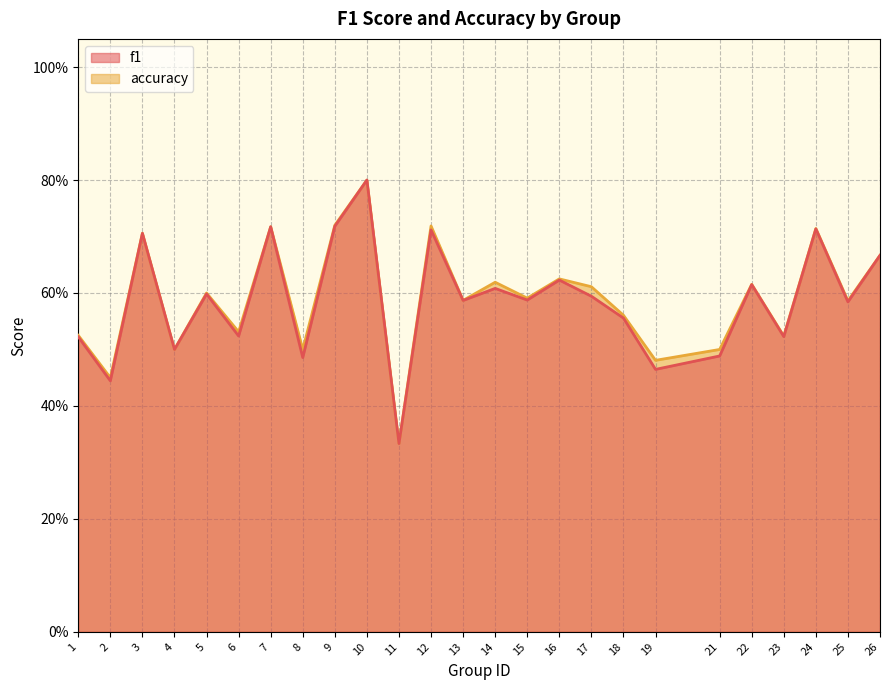

True or false: f1 and accuracy cross at least once.

False